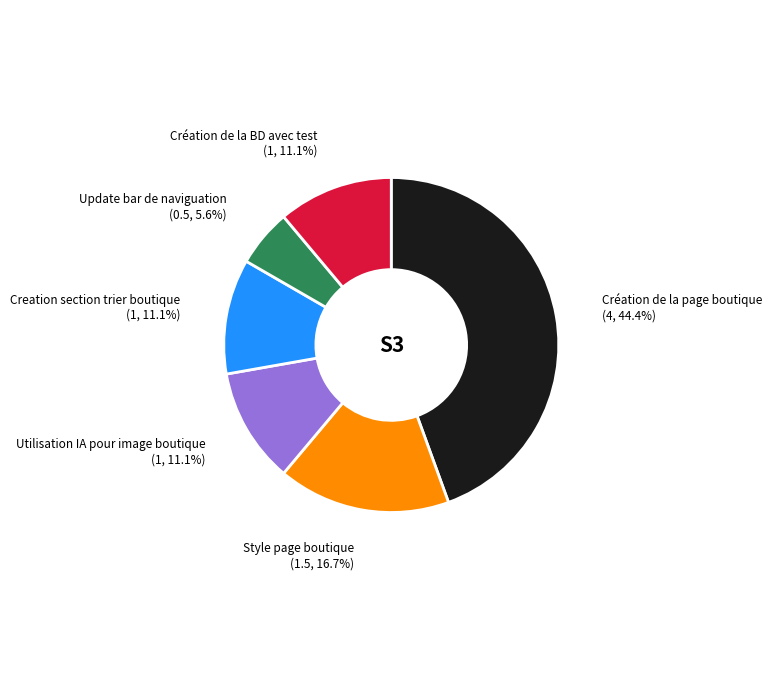

Does any single category account for the majority?

No